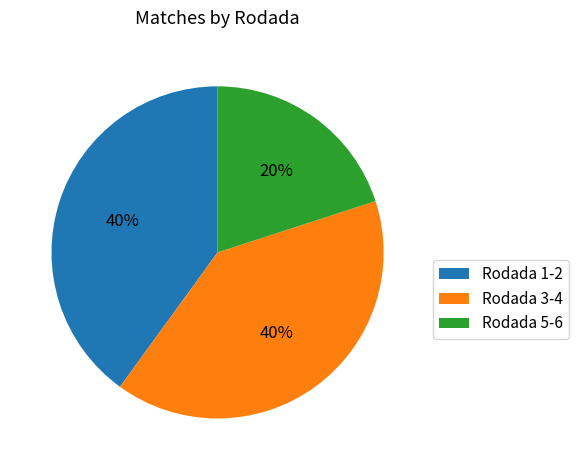

Is Rodada 3-4 the majority of the pie?

No